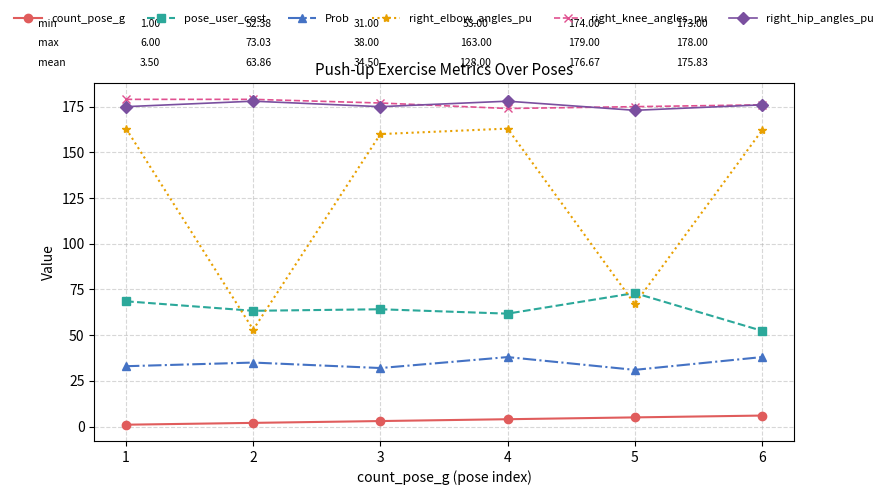

Reading left to right, list all the values displayed in this chart.

count_pose_g: 1=1.0	2=2.0	3=3.0	4=4.0	5=5.0	6=6.0
pose_user_cost: 1=68.5	2=63.3	3=64.2	4=61.8	5=73.0	6=52.4
Prob: 1=33.0	2=35.0	3=32.0	4=38.0	5=31.0	6=38.0
right_elbow_angles_pu: 1=163.0	2=53.0	3=160.0	4=163.0	5=67.0	6=162.0
right_knee_angles_pu: 1=179.0	2=179.0	3=177.0	4=174.0	5=175.0	6=176.0
right_hip_angles_pu: 1=175.0	2=178.0	3=175.0	4=178.0	5=173.0	6=176.0